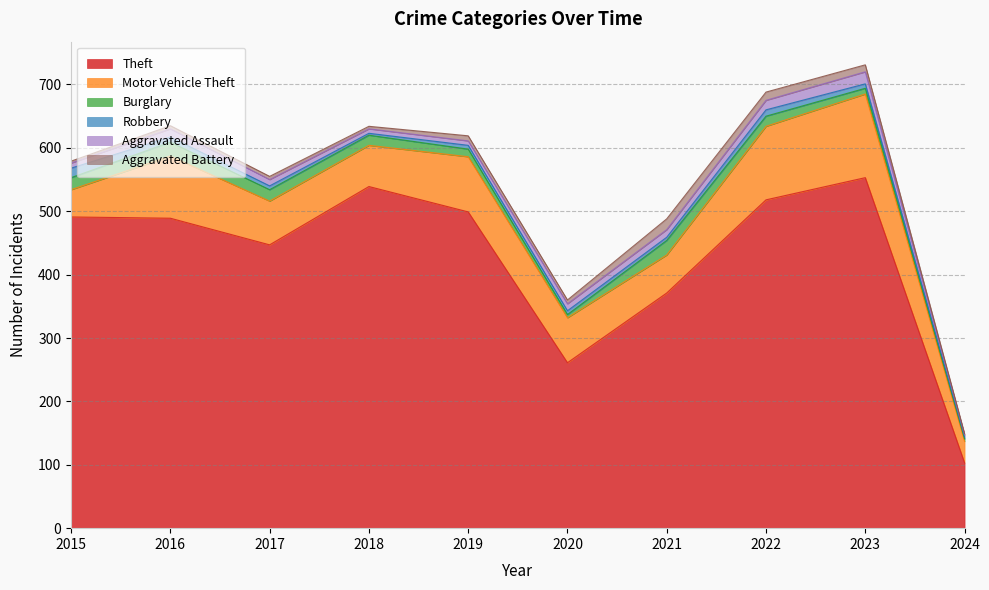

Between which two adjacent categories do Robbery and Burglary first intersect?

2019 and 2020